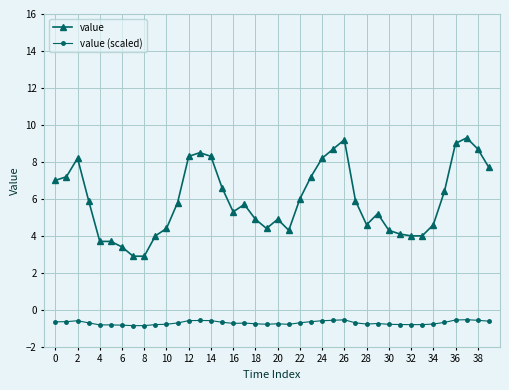

True or false: value has more than 1 interior local peaks.

True